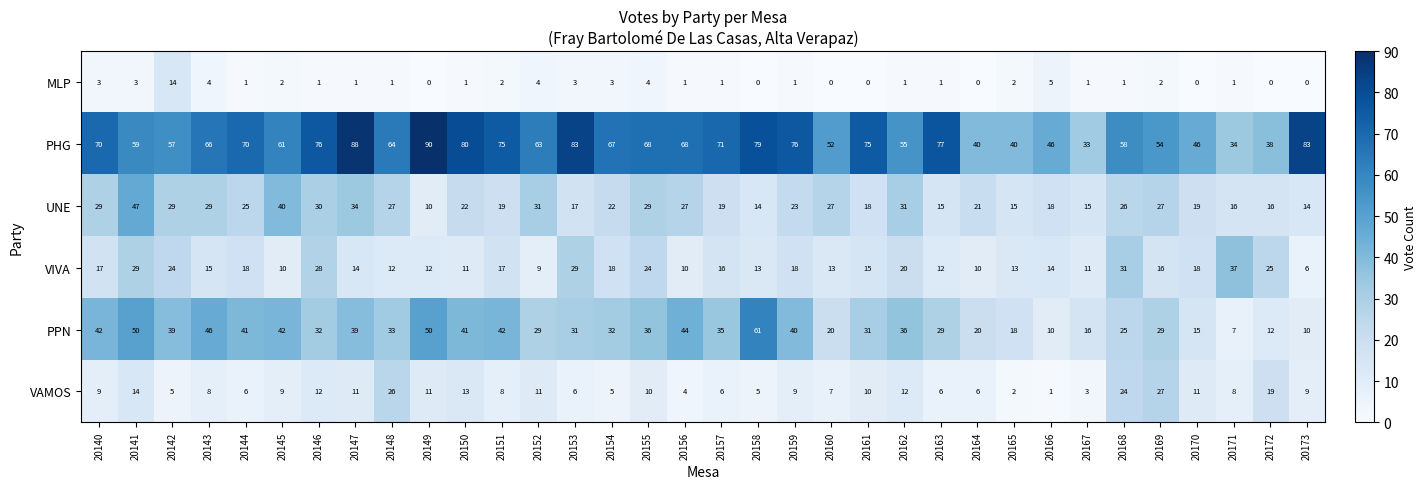

Which series changed the most between 20158 and 20172?

PPN